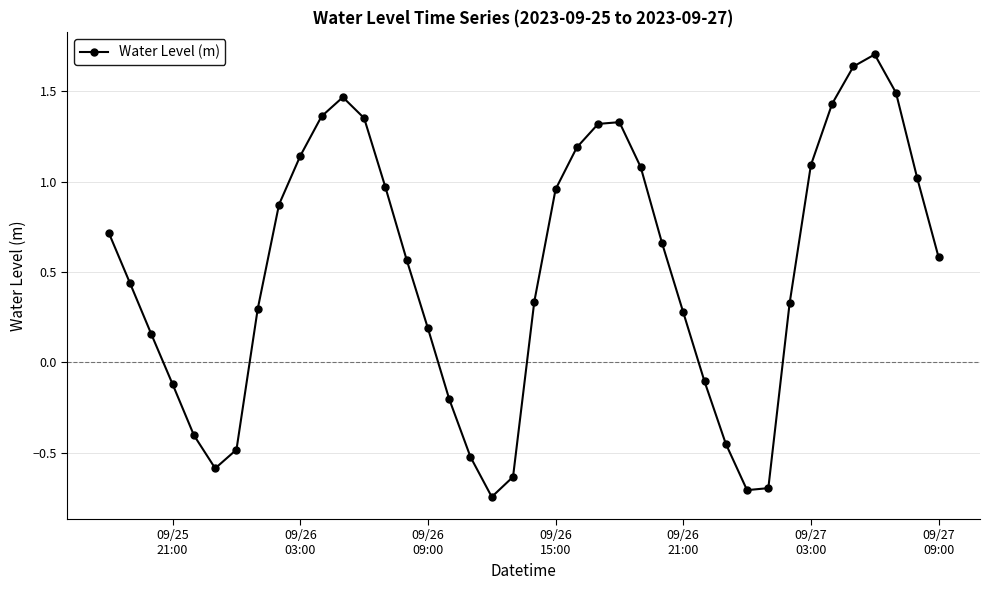

What is the sum of all values?

20.3